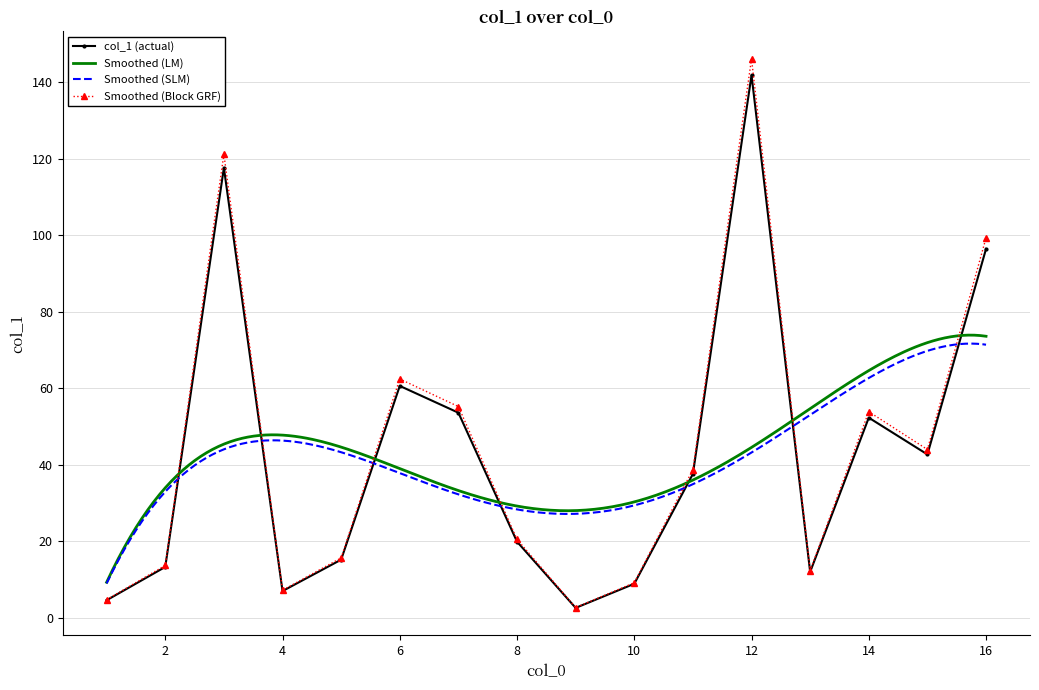

What is the average value?

42.9